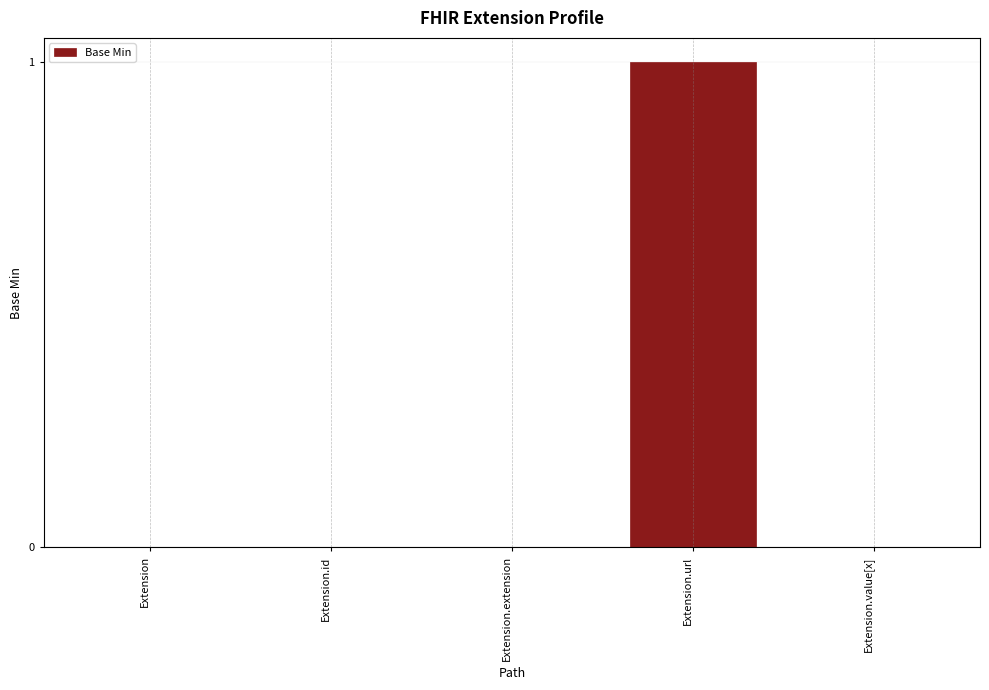

Reading left to right, what are all the values shown in this chart?

0	0	0	1	0